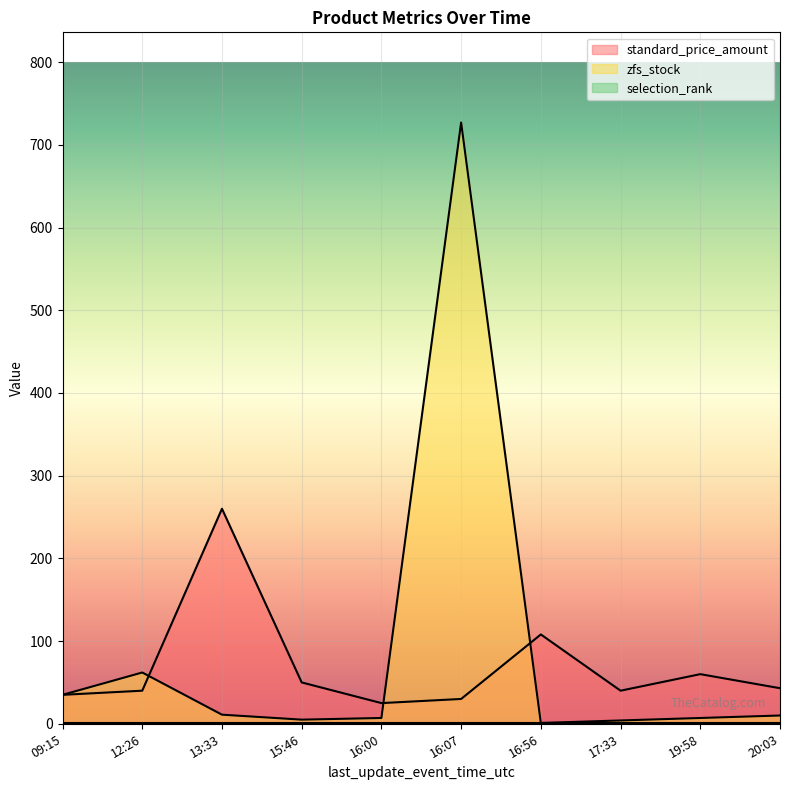

Where does the standard_price_amount series first go above 43?

13:33